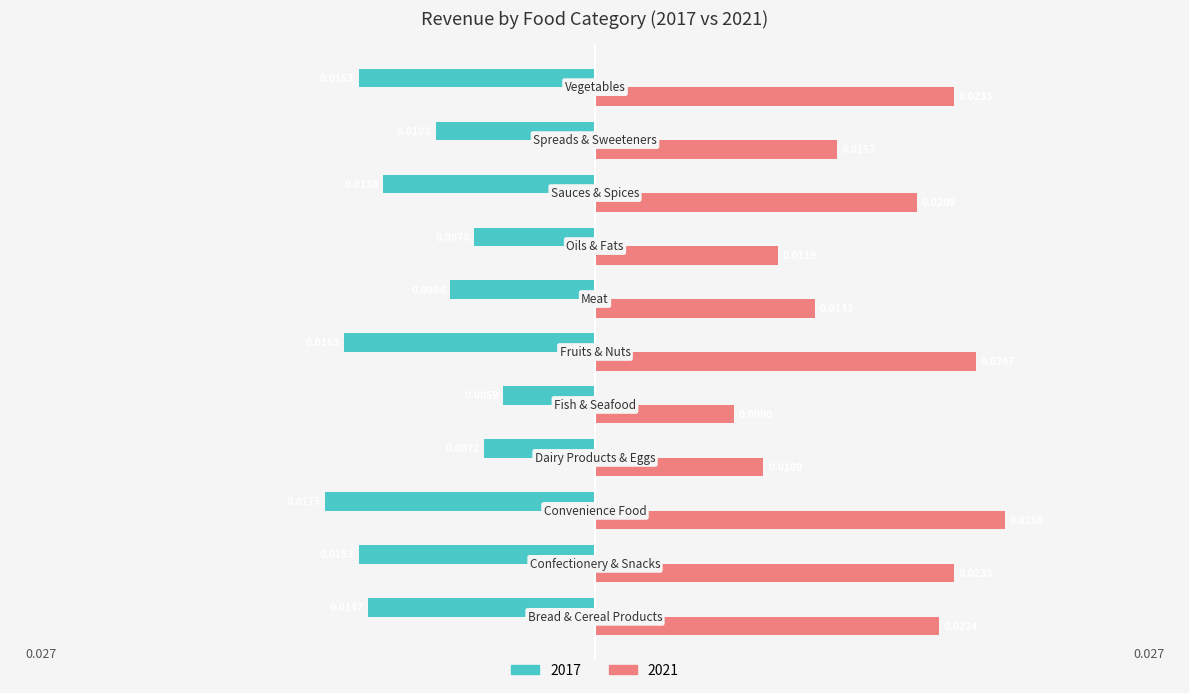

What are all the series names shown in the legend?

2017, 2021